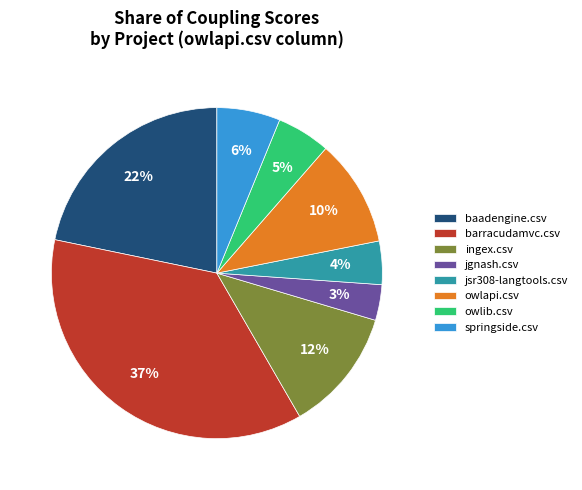

The owlapi.csv slice represents 10% of the pie. True or false?

True